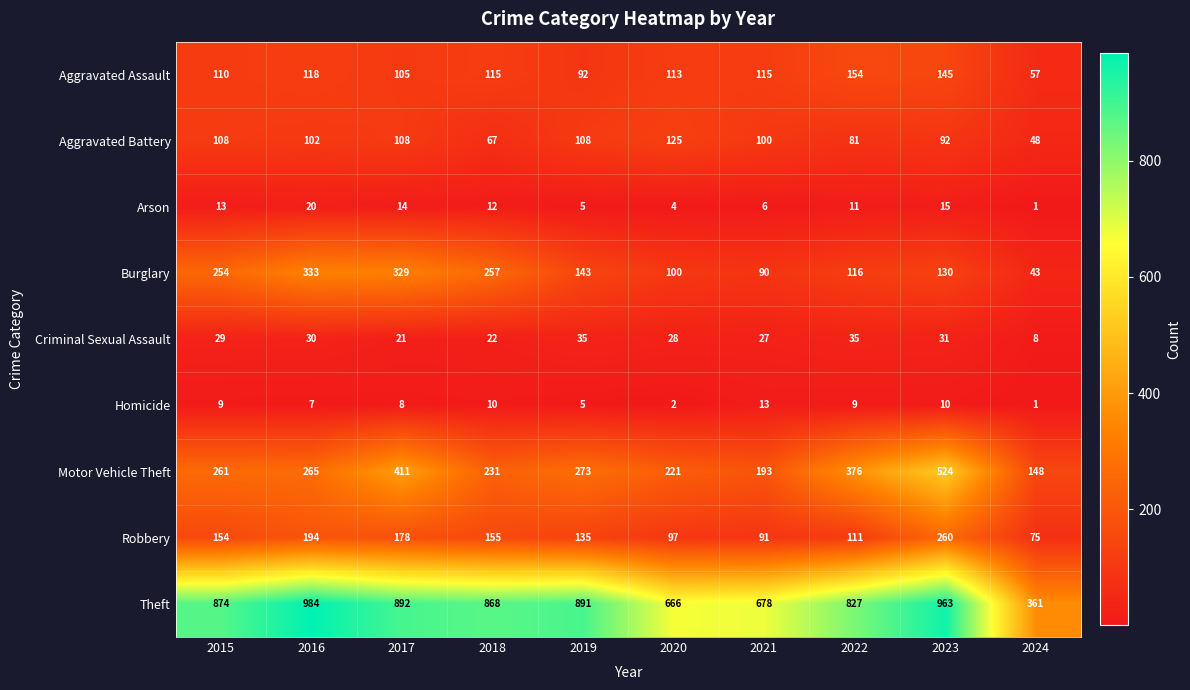

At how many categories does at least one series exceed 82?

10